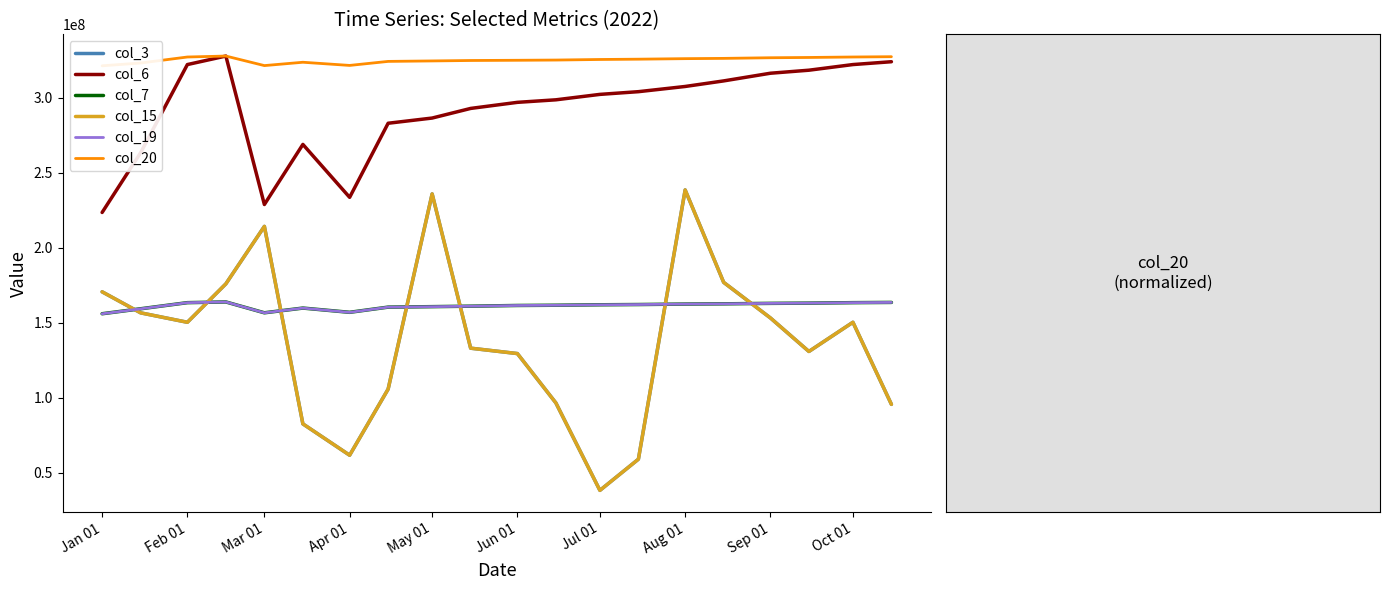

Which category has the lowest value in the col_20 series?

Jan 01